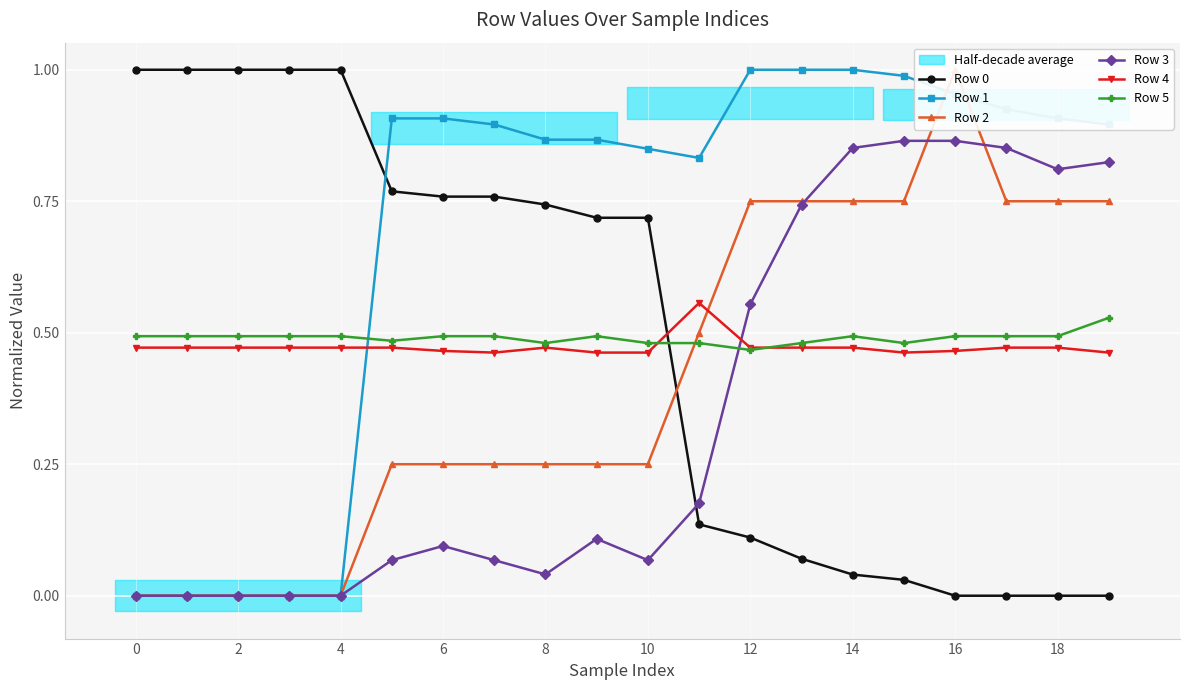

Reading left to right, extract all data points from this chart.

Row 0: 1.0	1.0	1.0	1.0	1.0	0.8	0.8	0.8	0.7	0.7	0.7	0.1	0.1	0.1	0.0	0.0	0.0	0.0	0.0	0.0
Row 1: 0.0	0.0	0.0	0.0	0.0	0.9	0.9	0.9	0.9	0.9	0.8	0.8	1.0	1.0	1.0	1.0	1.0	0.9	0.9	0.9
Row 2: 0.0	0.0	0.0	0.0	0.0	0.2	0.2	0.2	0.2	0.2	0.2	0.5	0.8	0.8	0.8	0.8	1.0	0.8	0.8	0.8
Row 3: 0.0	0.0	0.0	0.0	0.0	0.1	0.1	0.1	0.0	0.1	0.1	0.2	0.6	0.7	0.9	0.9	0.9	0.9	0.8	0.8
Row 4: 0.5	0.5	0.5	0.5	0.5	0.5	0.5	0.5	0.5	0.5	0.5	0.6	0.5	0.5	0.5	0.5	0.5	0.5	0.5	0.5
Row 5: 0.5	0.5	0.5	0.5	0.5	0.5	0.5	0.5	0.5	0.5	0.5	0.5	0.5	0.5	0.5	0.5	0.5	0.5	0.5	0.5